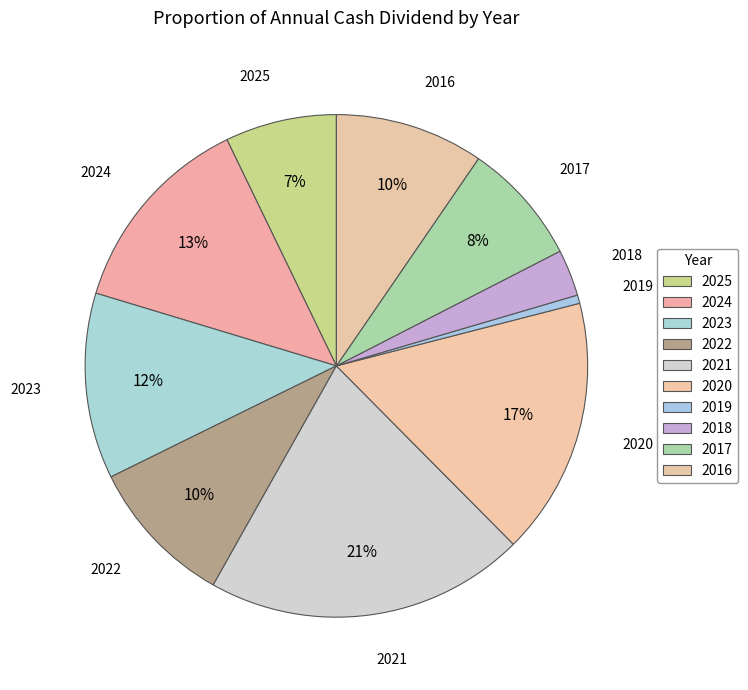

How many segments does this pie chart have?

10